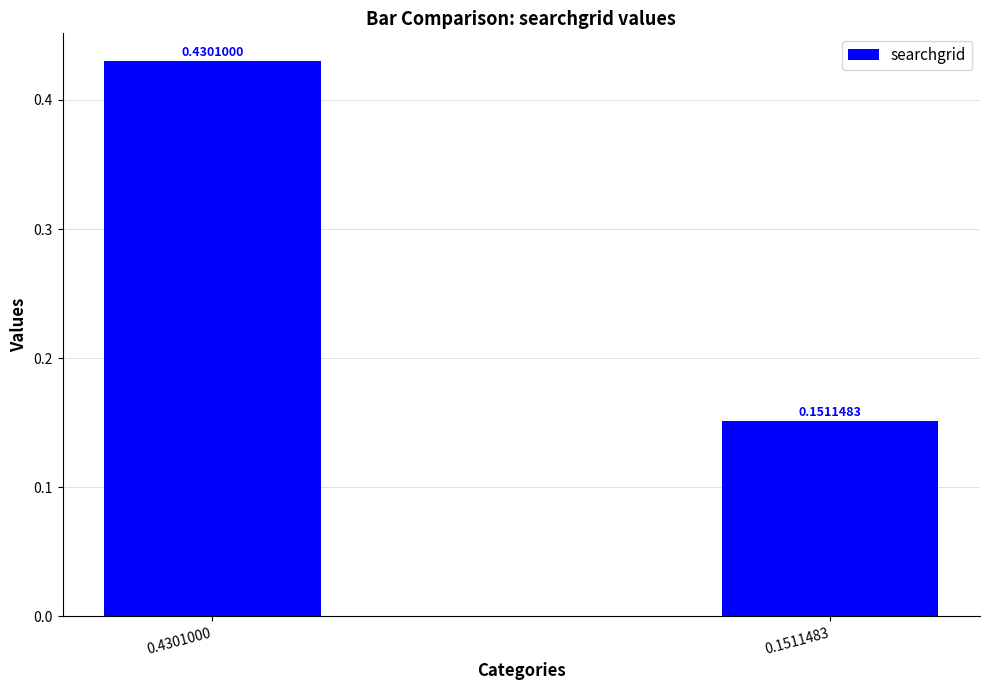

What is the change in value from 0.4301000 to 0.1511483?

-0.3